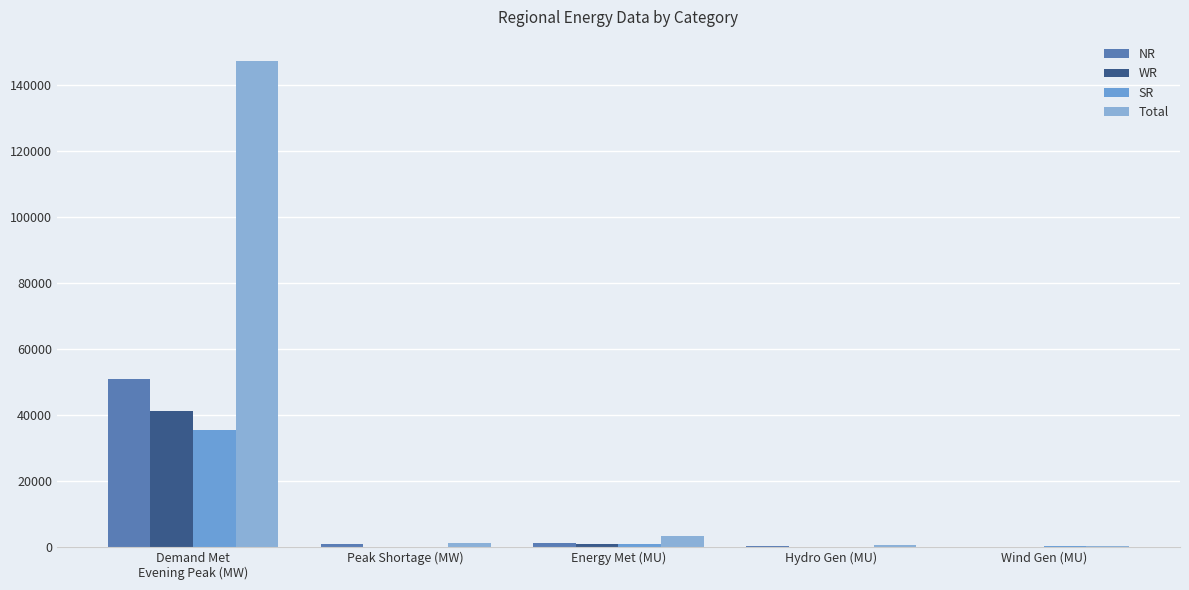

Which has a higher value, Energy Met (MU) or Peak Shortage (MW)?

Energy Met (MU)